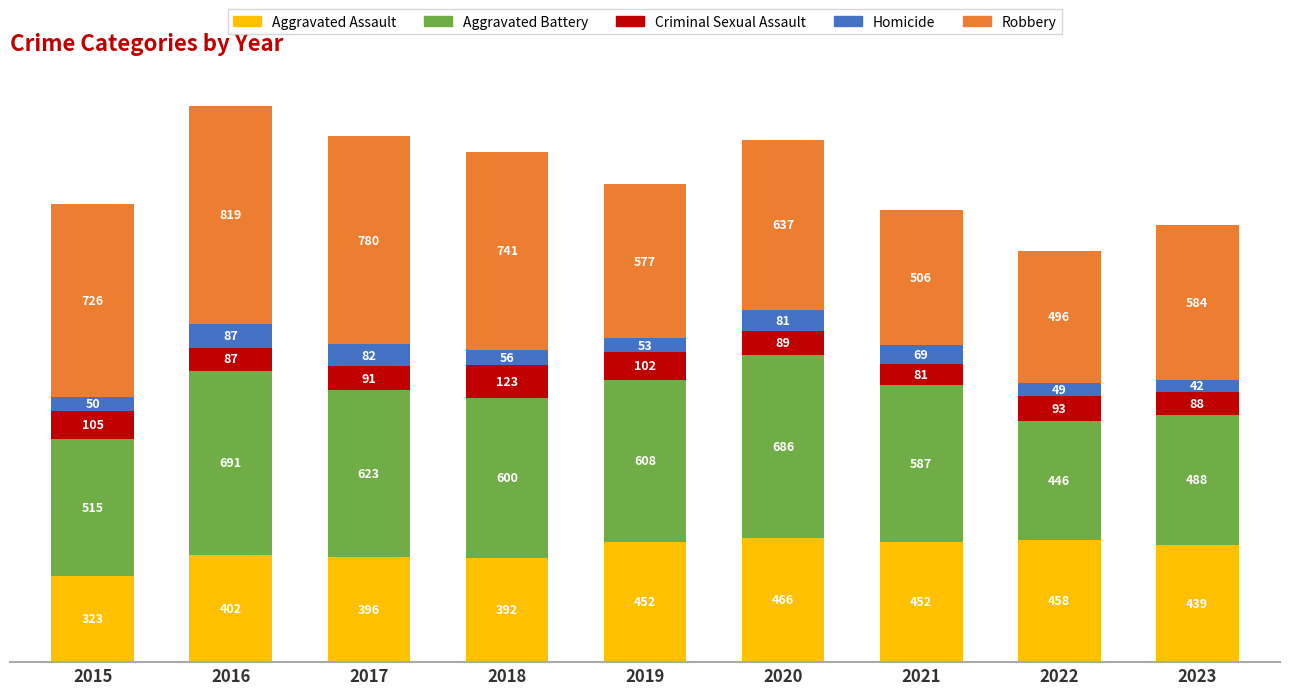

Is it true that Aggravated Assault equals 571 at 2023?

False